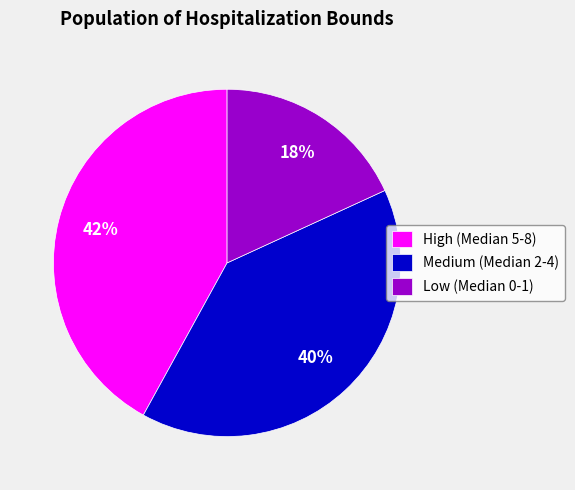

The Low (Median 0-1) slice represents 18% of the pie. True or false?

True